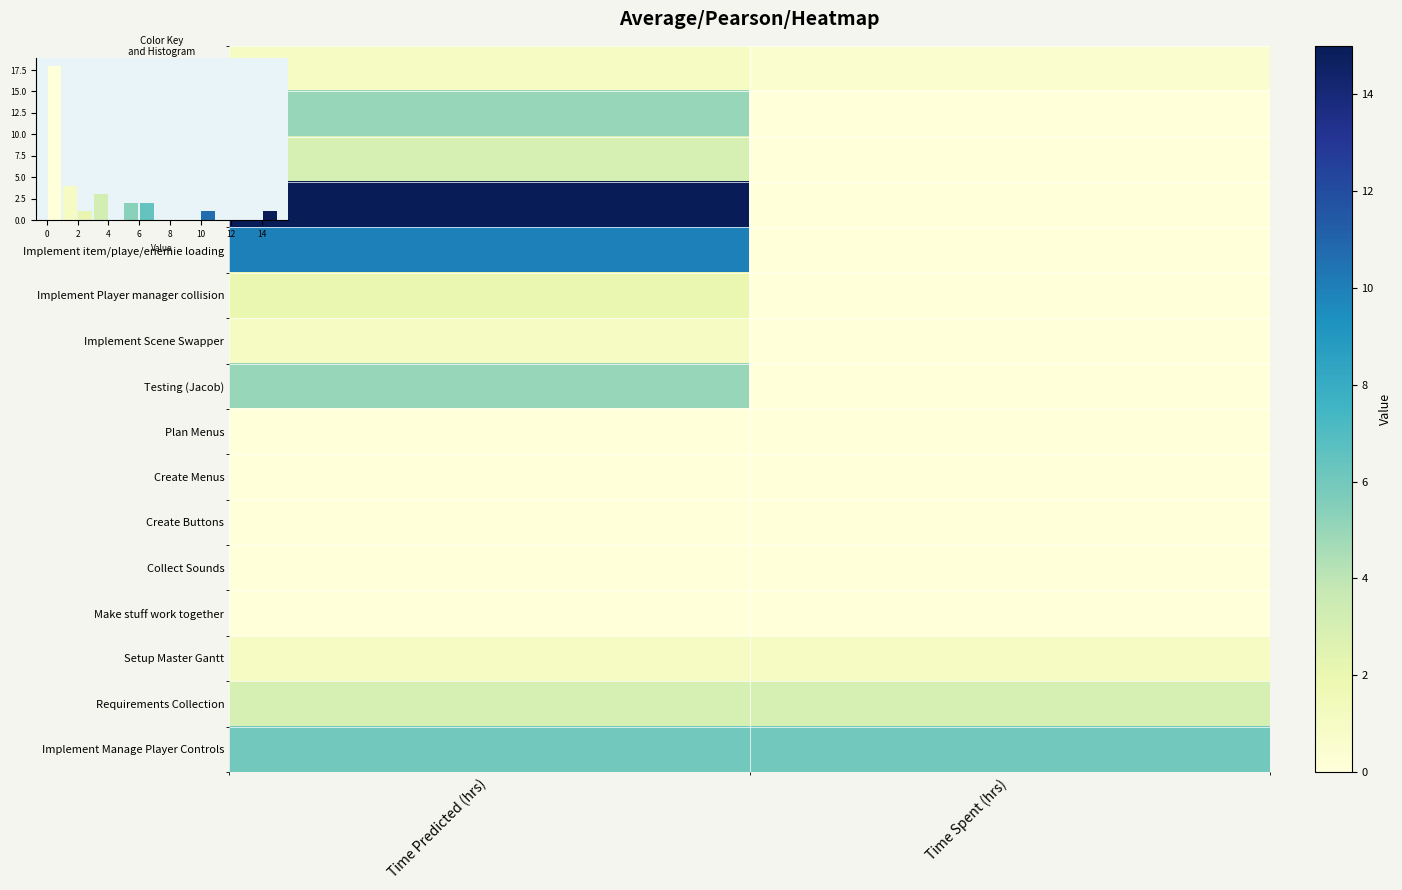

Between Time Predicted (hrs) and Time Spent (hrs), which is larger?

Time Predicted (hrs)